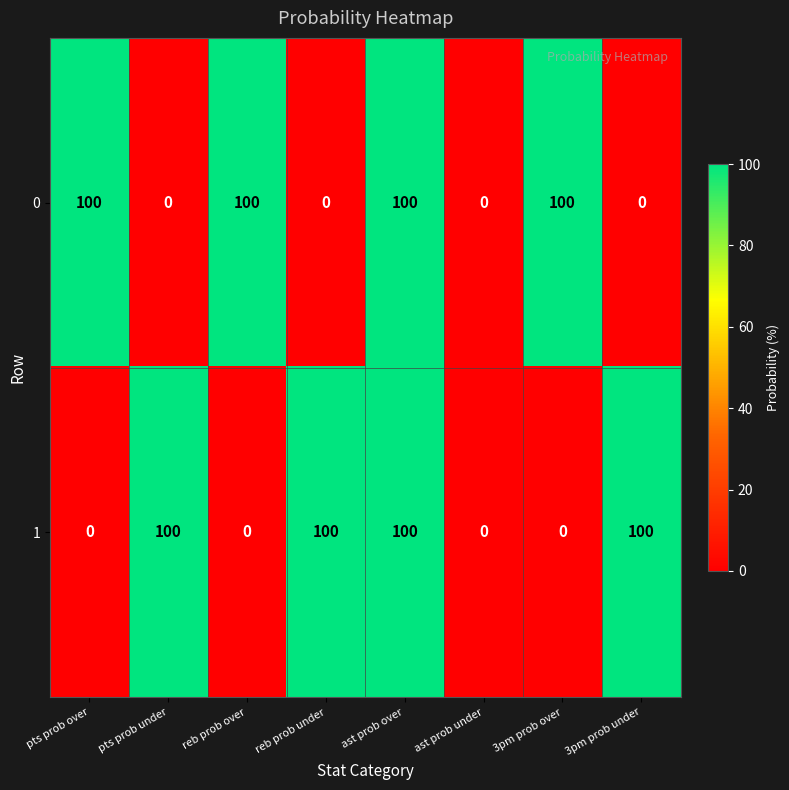

Count the number of data series in this chart.

2